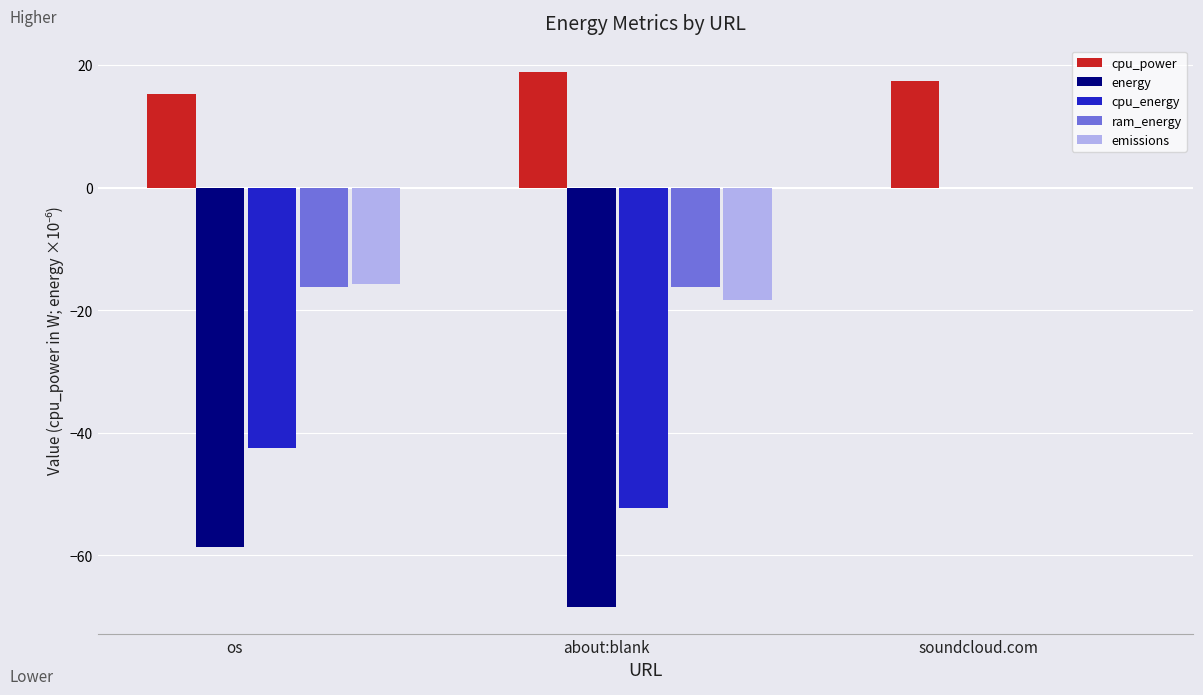

At which label does ram_energy reach its peak?

soundcloud.com